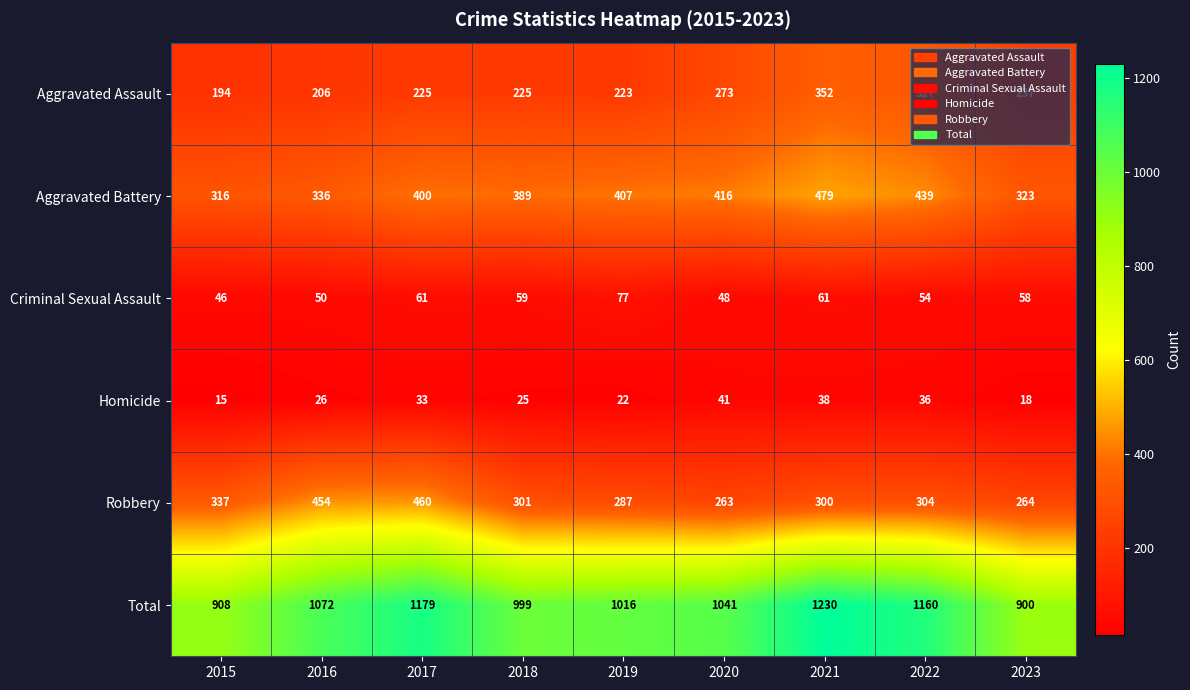

What is the spread (max minus min) of values at 2020?

1000